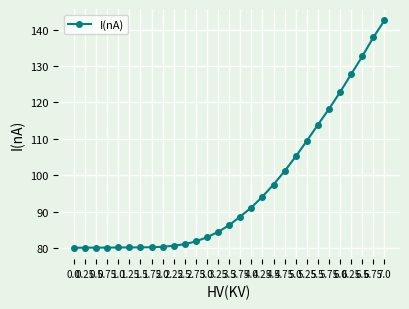

The value at 1.25 is 80.2. True or false?

True